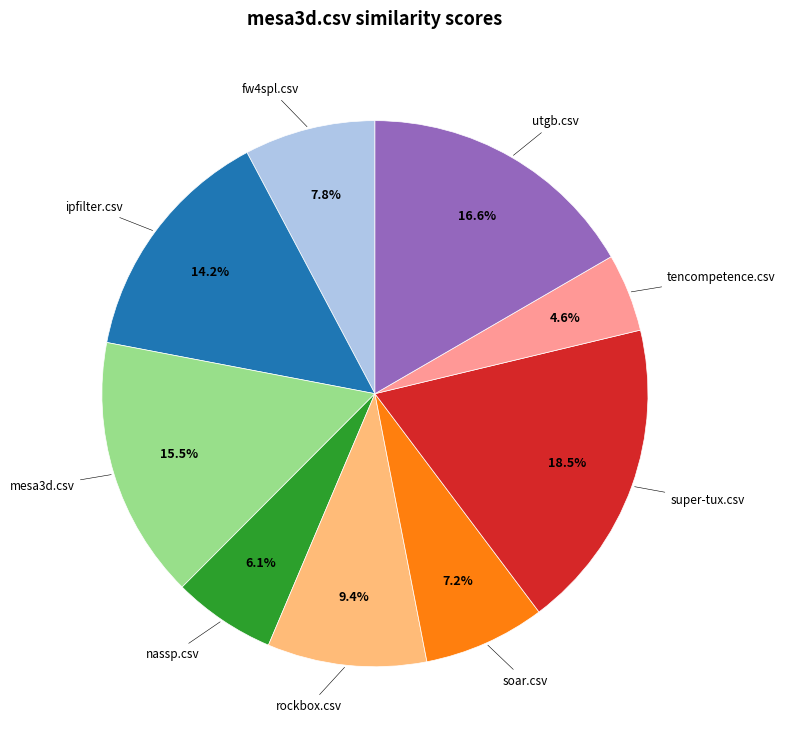

Combined, what portion of the pie is mesa3d.csv and super-tux.csv?

34.0%